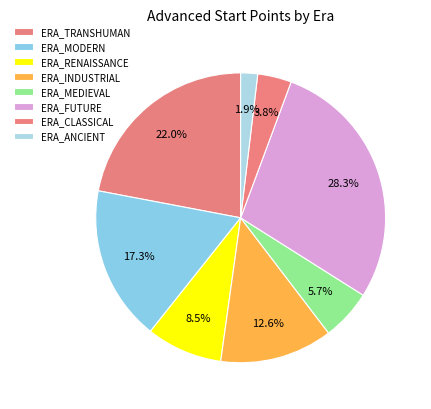

Which slice is the largest?

ERA_FUTURE